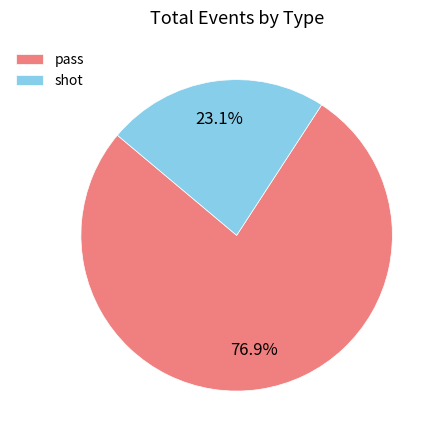

Is it true that pass is 77% of the pie?

True